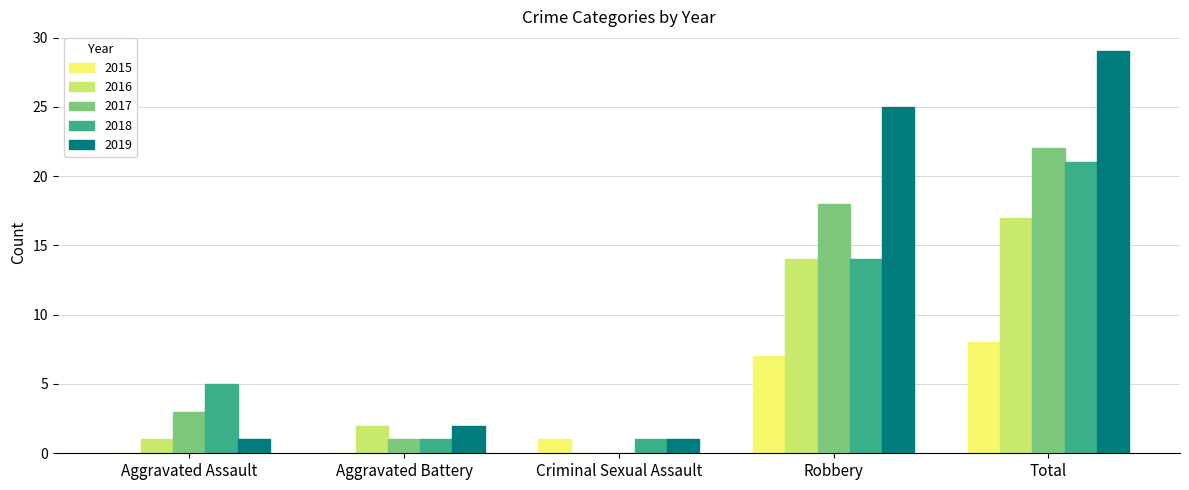

What is the sum of all 2016 values?

34